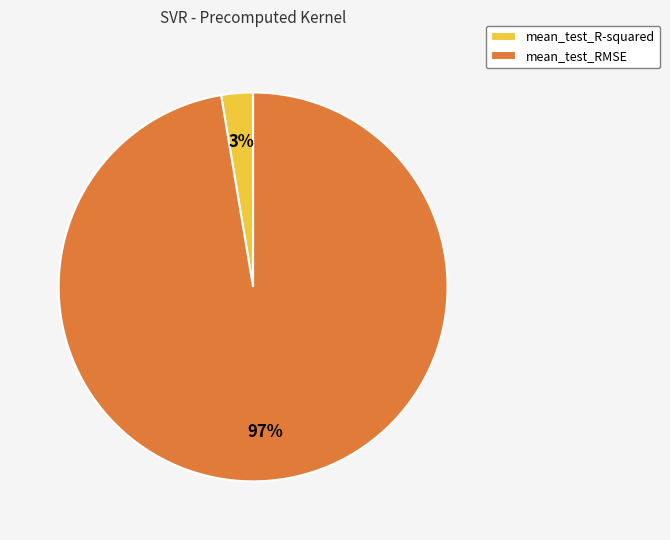

What is the smallest slice in the pie chart?

mean_test_R-squared